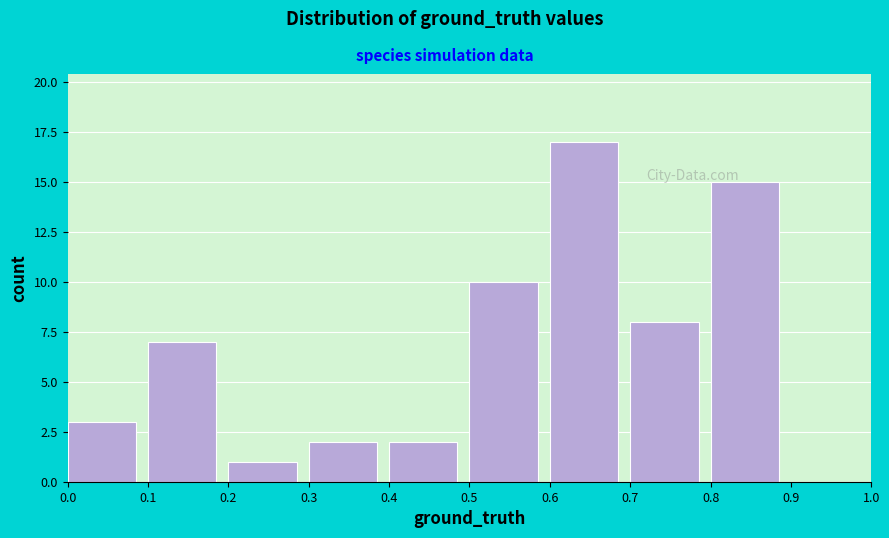

Reading left to right, transcribe this chart: for each bar, give the range it covers on the x-axis and its height. The values are not printed on the chart, so give them approximately, as read against the axis.

0.0 to 0.1: 3
0.1 to 0.2: 7
0.2 to 0.3: 1
0.3 to 0.4: 2
0.4 to 0.5: 2
0.5 to 0.6: 10
0.6 to 0.7: 17
0.7 to 0.8: 8
0.8 to 0.9: 15
0.9 to 1.0: 0